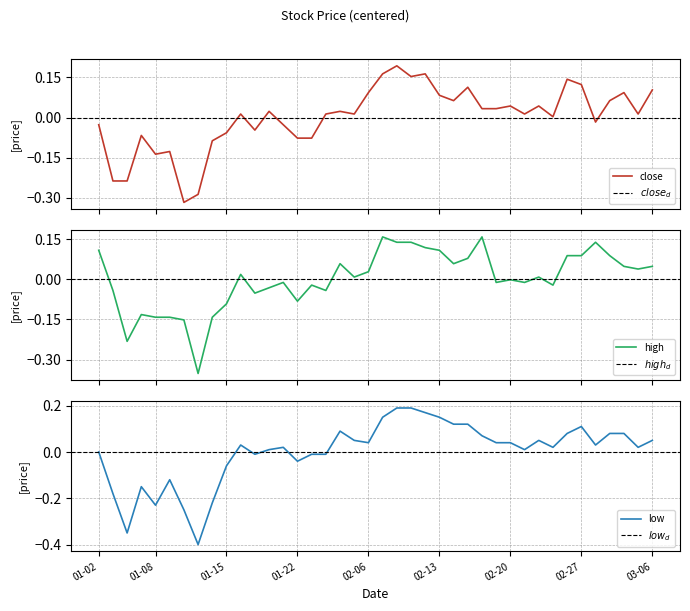

Where is low nearest to the value 0?

01-02